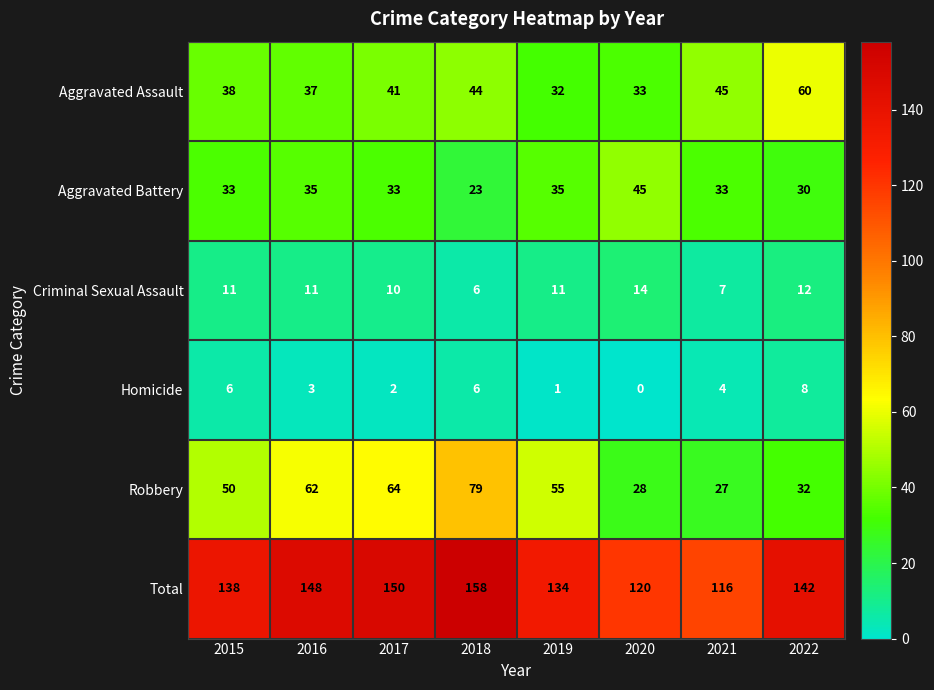

Which series has the largest range (max minus min)?

Robbery